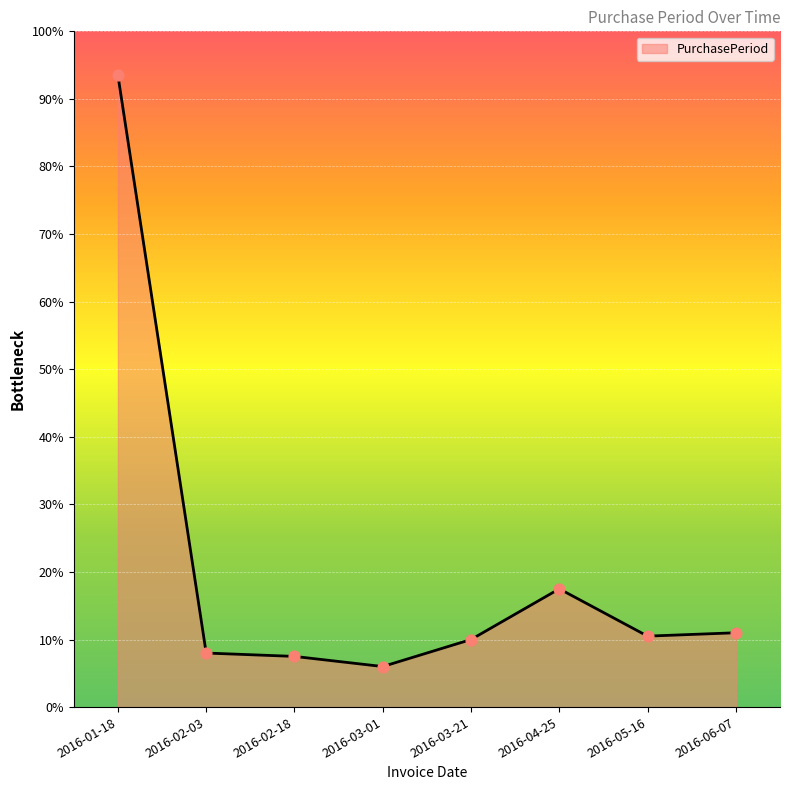

Approximately how many times larger is the value at 2016-03-21 compared to 2016-06-07?

0.9